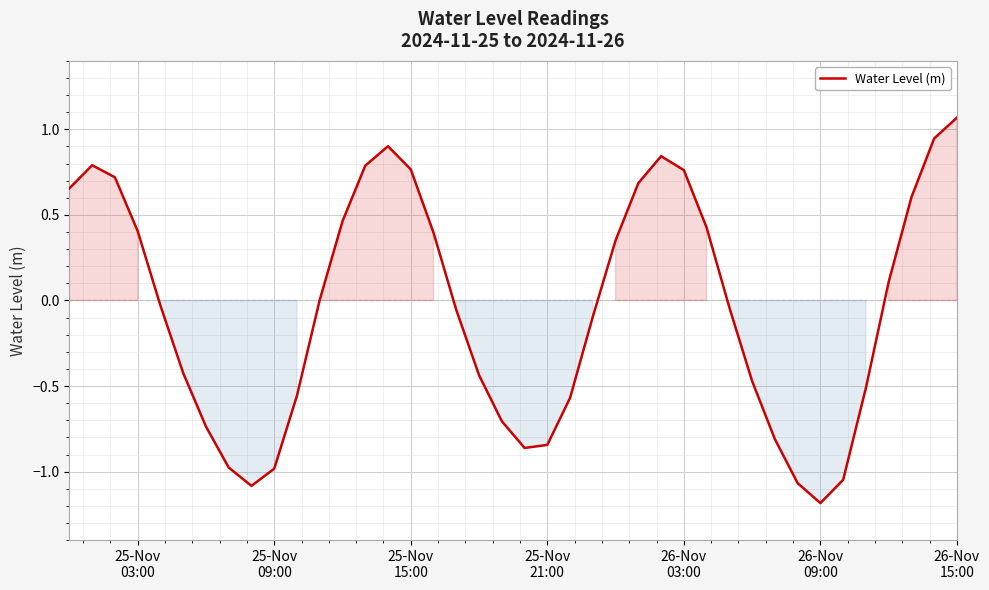

What is the difference between the maximum and minimum values?

2.3